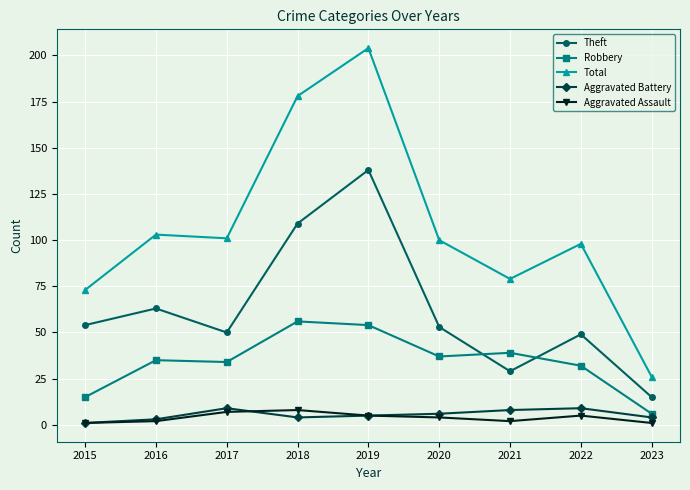

What are all the series names shown in the legend?

Theft, Robbery, Total, Aggravated Battery, Aggravated Assault